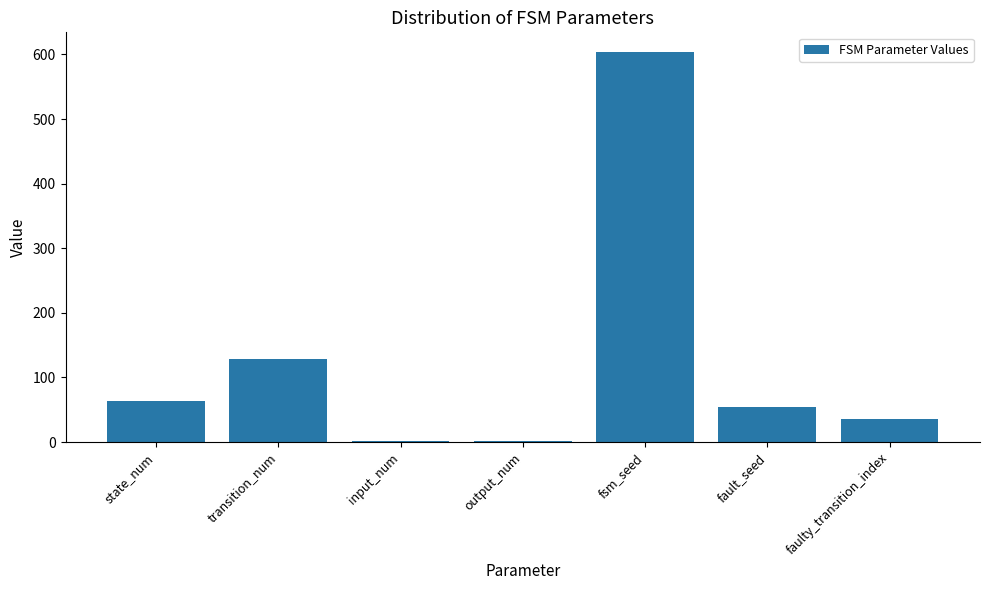

What is the difference between the values at fsm_seed and transition_num?

476